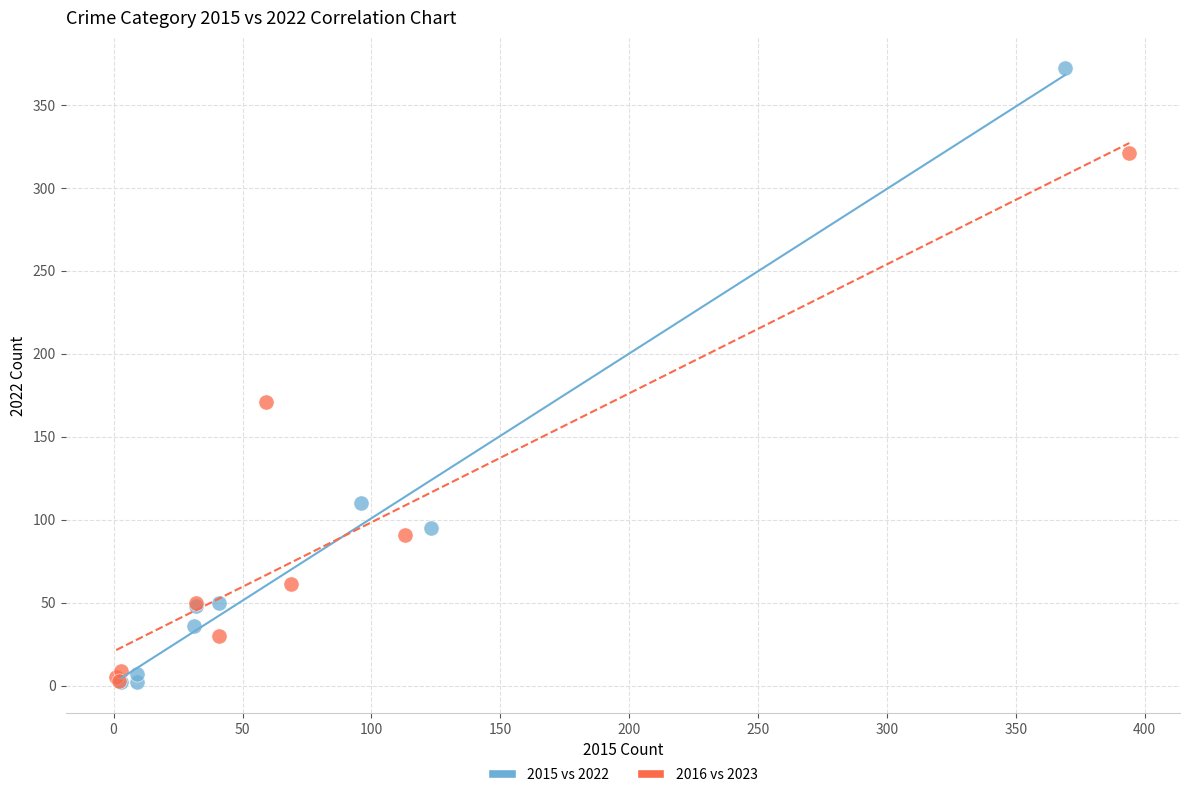

Which series has the largest Y range (max minus min)?

2015 vs 2022